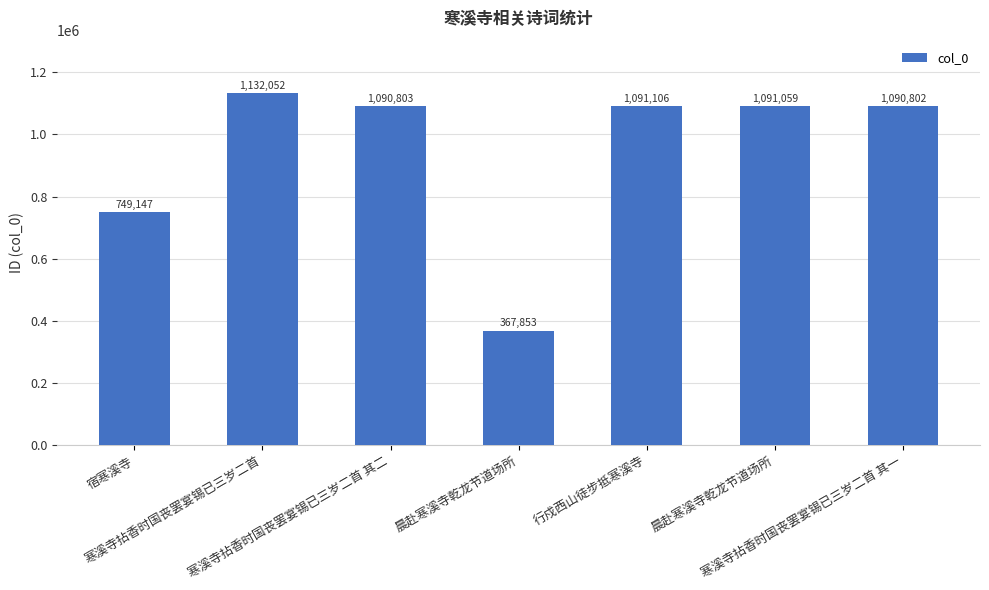

Does the chart contain any negative values?

No